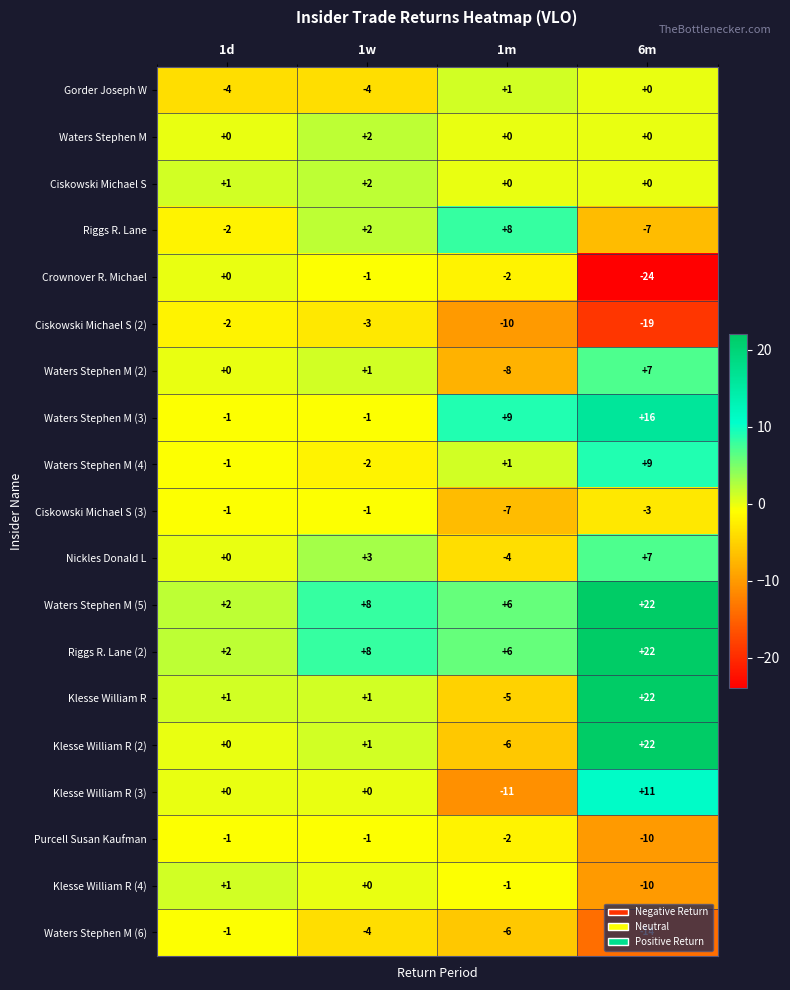

At which category is the sum across all series the highest?

6m